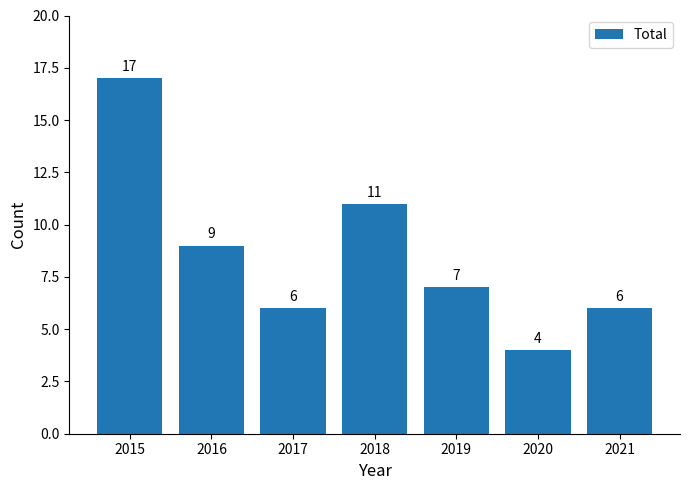

The chart shows a value of 4 at 2020. True or false?

True